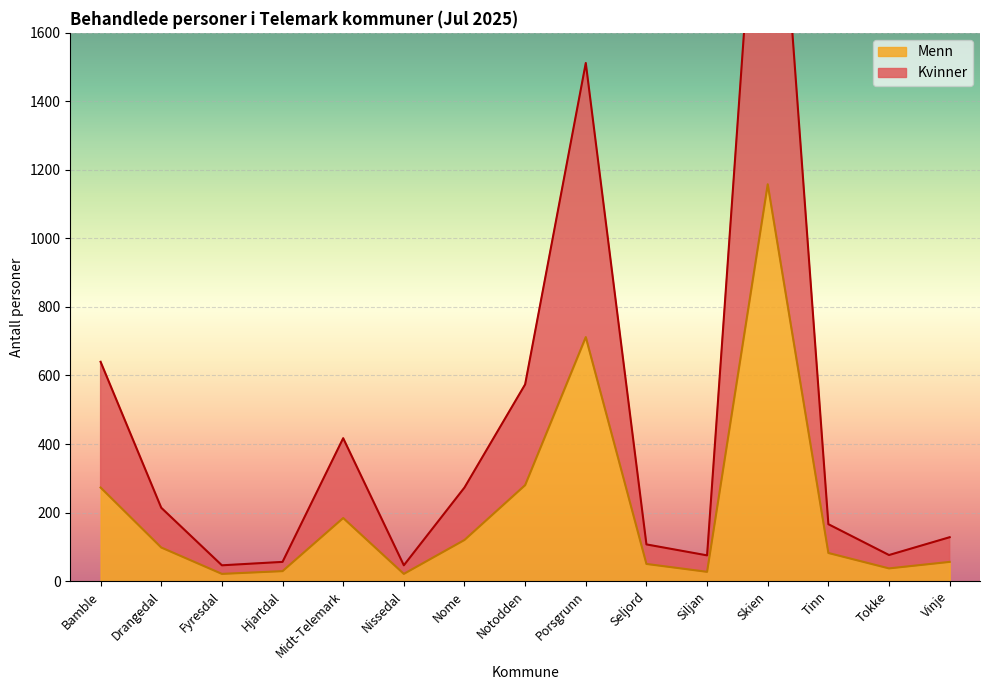

What is the value of the Kvinner point at the 13th from the left?

166